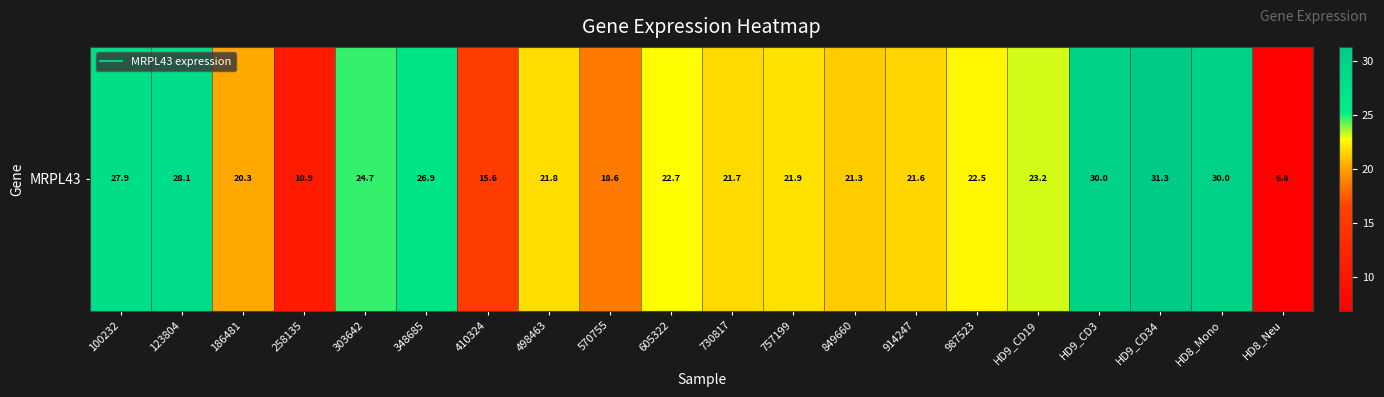

List the labels in order of value, smallest first.

HD8_Neu, 258135, 410324, 570755, 186481, 849660, 914247, 730817, 498463, 757199, 987523, 605322, HD9_CD19, 303642, 348685, 100232, 123804, HD8_Mono, HD9_CD3, HD9_CD34